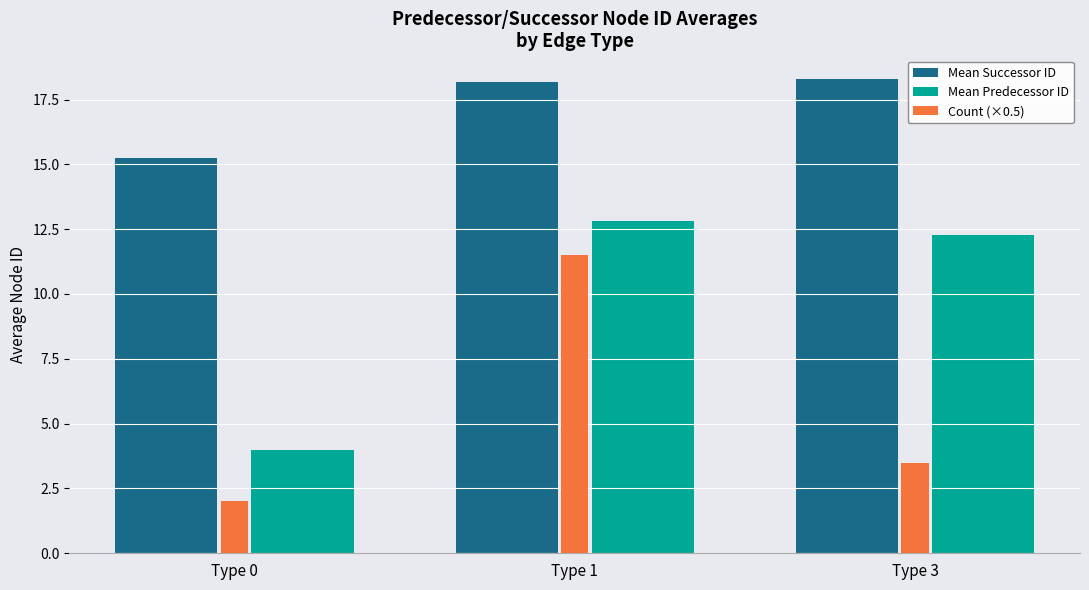

Rank the series at Type 3 from highest to lowest value.

Mean Successor ID, Mean Predecessor ID, Count (×0.5)